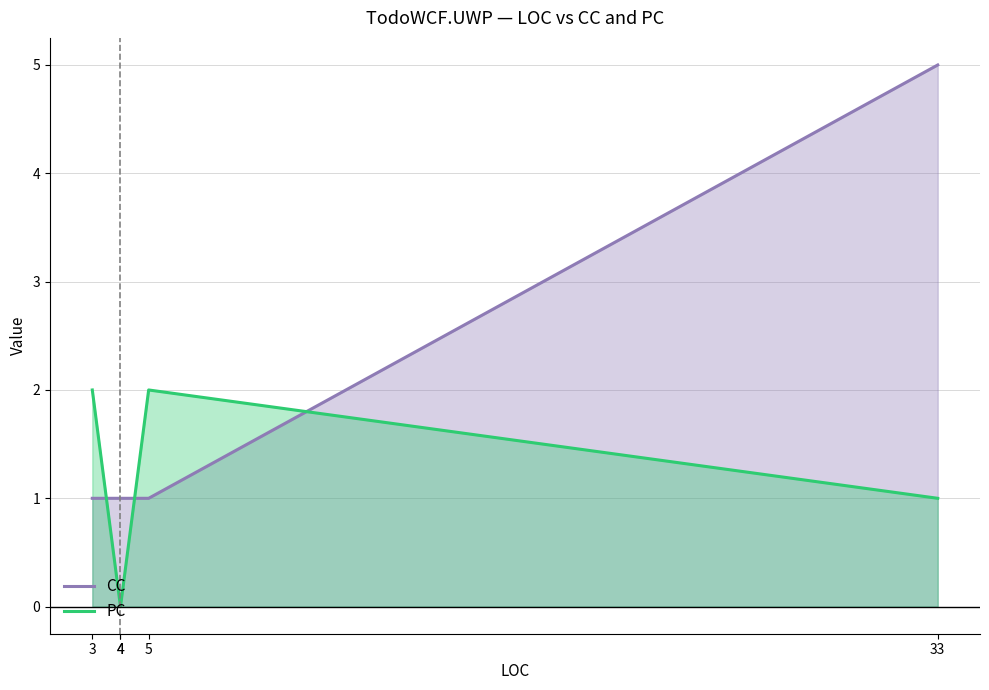

How many lines are shown in the chart?

2